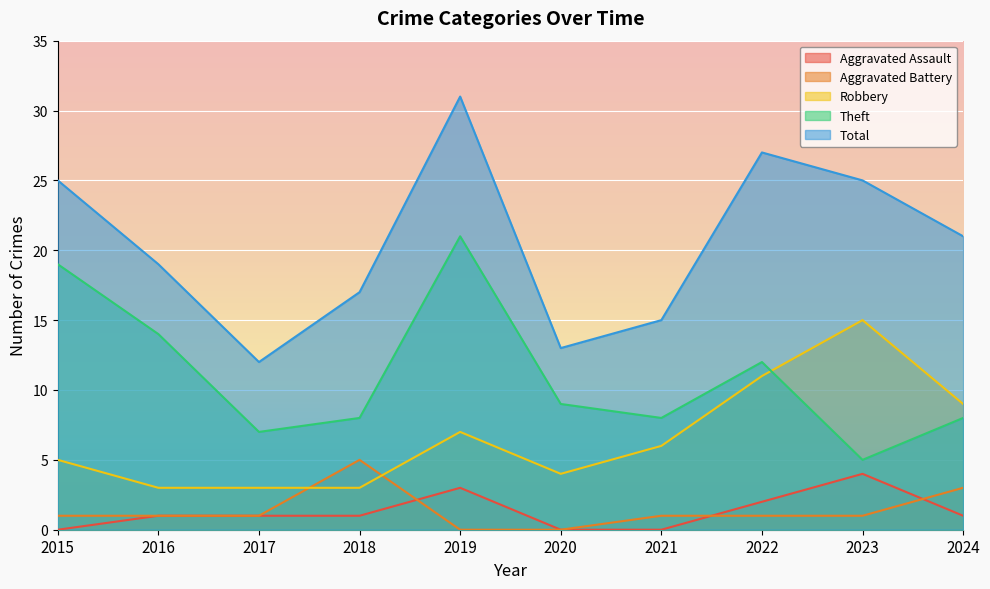

How many interior local peaks does the Theft series have?

2